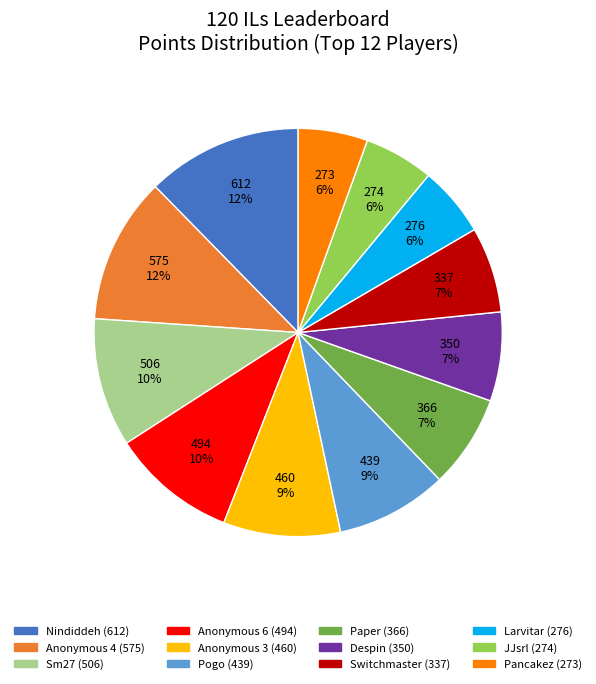

Approximately how many times larger is the value at Pogo compared to Despin?

1.3